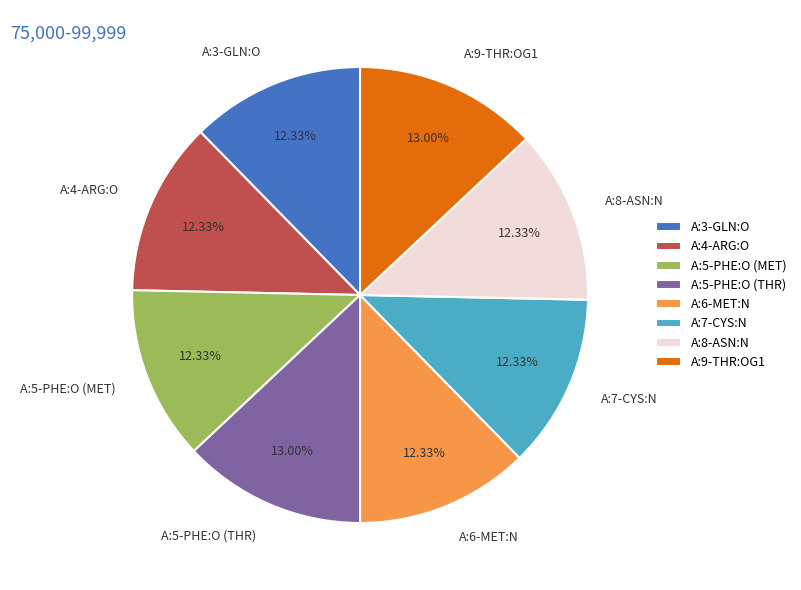

Approximately how many times larger is the value at A:6-MET:N compared to A:3-GLN:O?

1.0